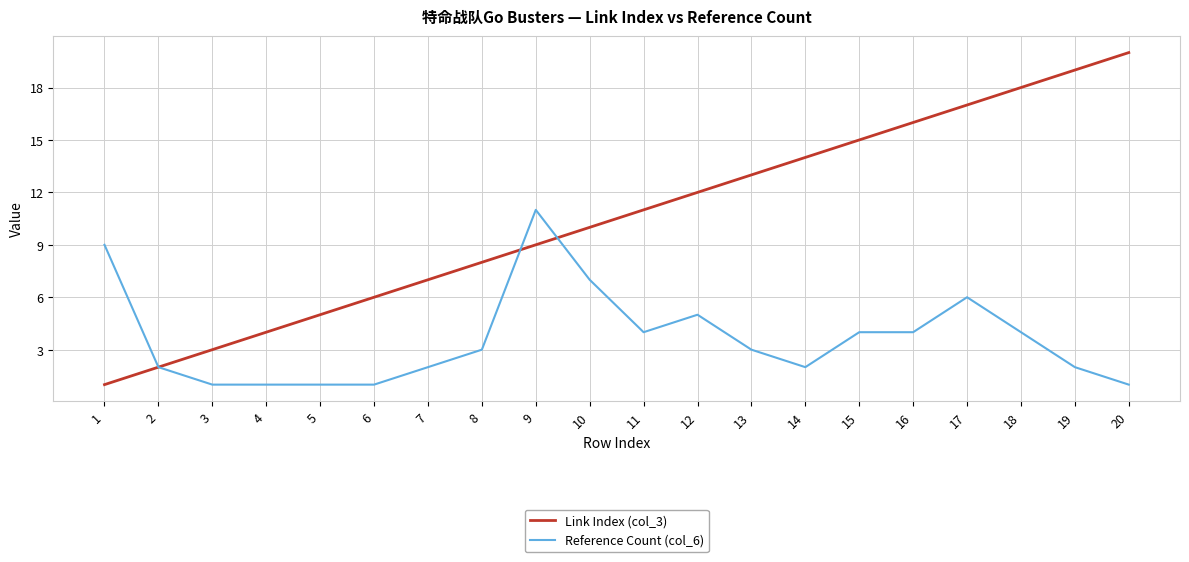

Which series has the largest total across all categories?

Link Index (col_3)